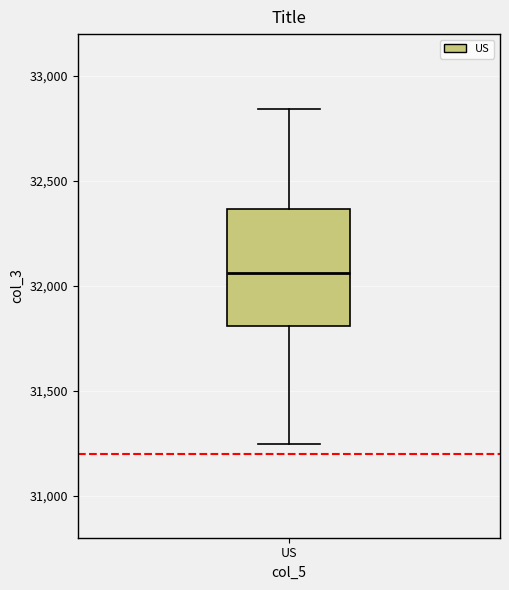

Read this box plot against the y-axis: the position of the median line, the range covered by the box, and the ends of both whiskers. The values are not printed on the chart, so give them approximately, as read against the axis.

median 32050, box 31800 to 32350, whiskers 31250 to 32850